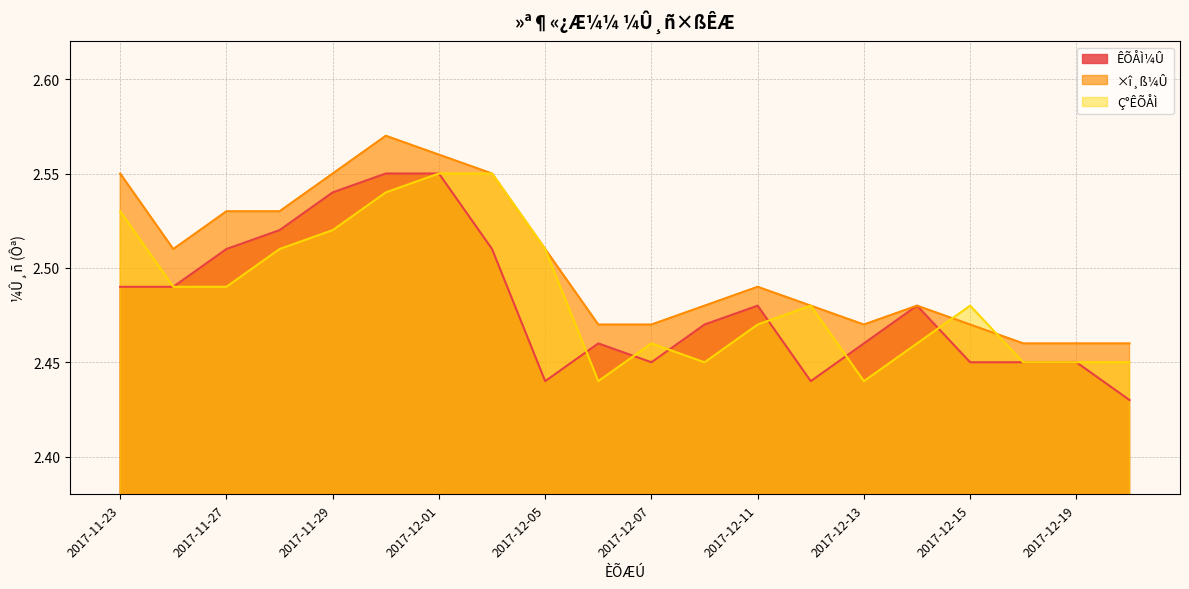

Which series has the largest range (max minus min)?

ÊÕÅÌ¼Û